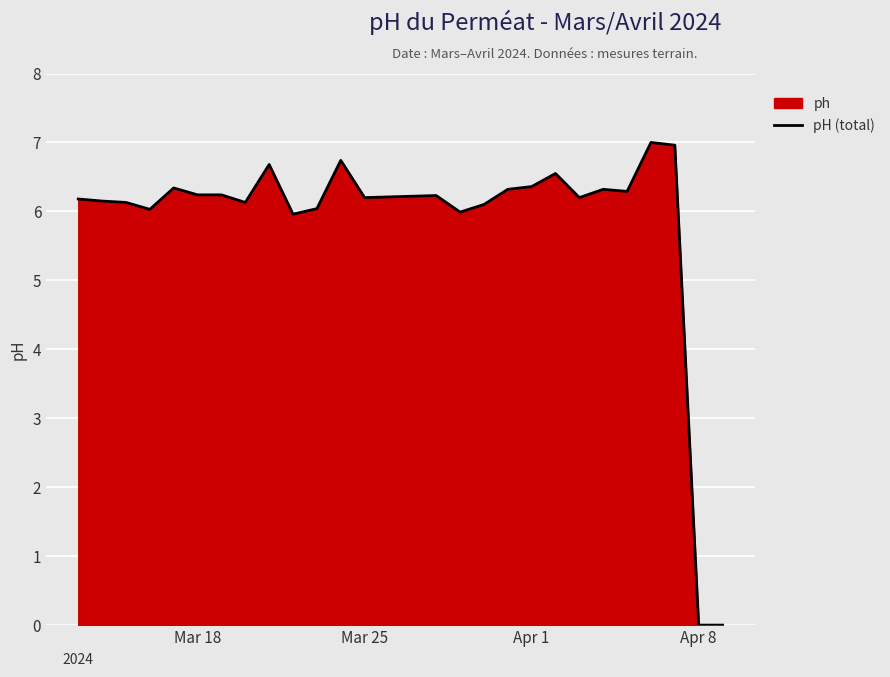

What is the greatest value displayed?

7.0